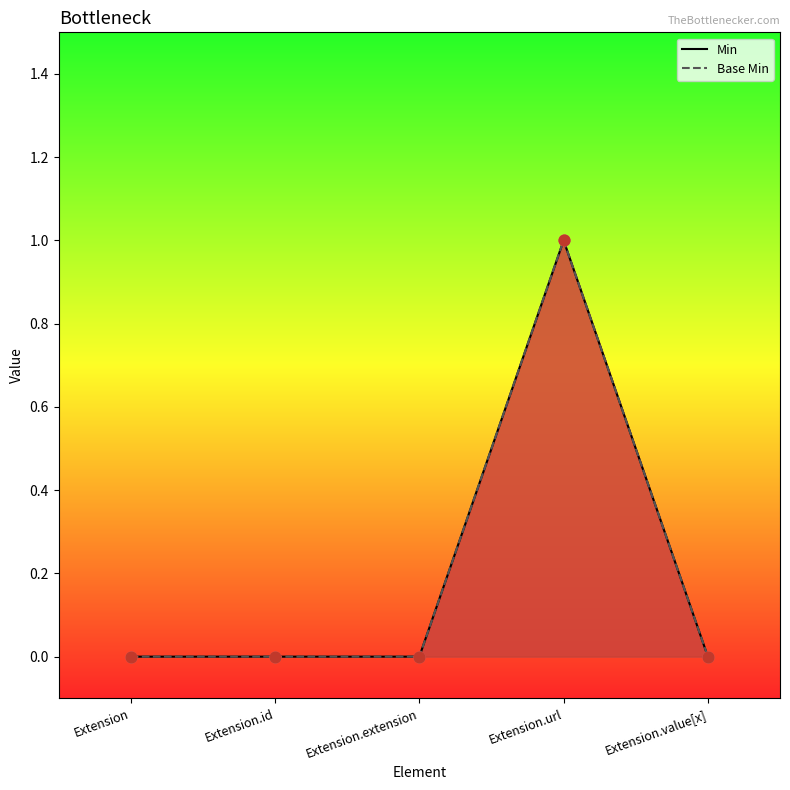

At how many categories does at least one series exceed 0?

1